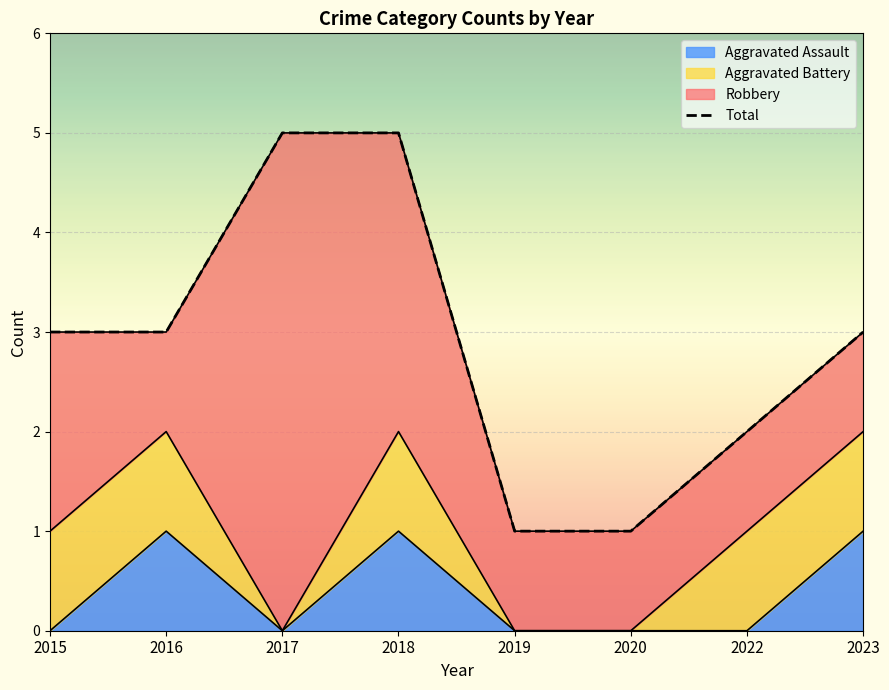

The value of Aggravated Assault at 2019 is 0. True or false?

True